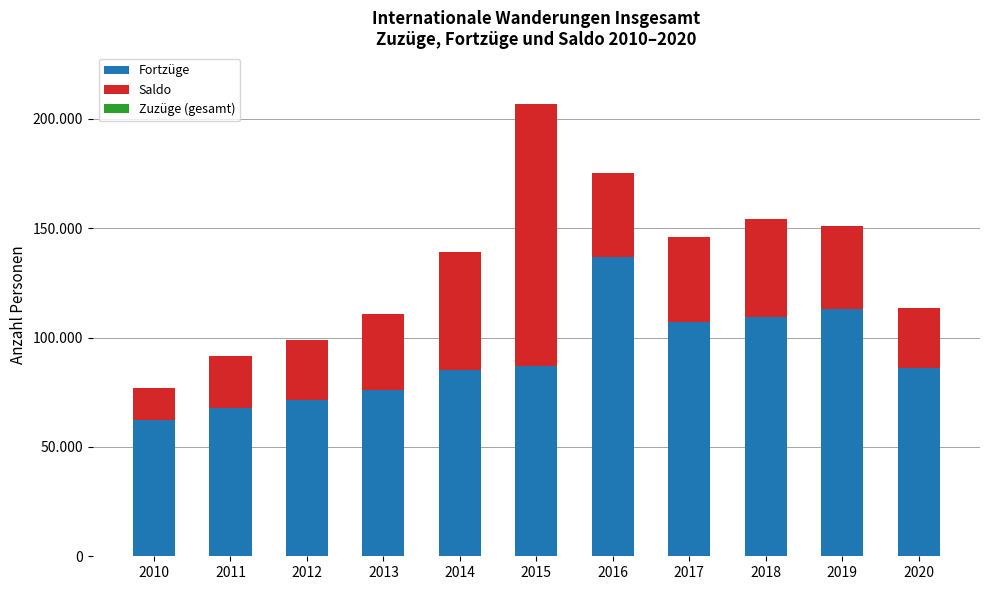

Does the chart contain stacked bars?

Yes